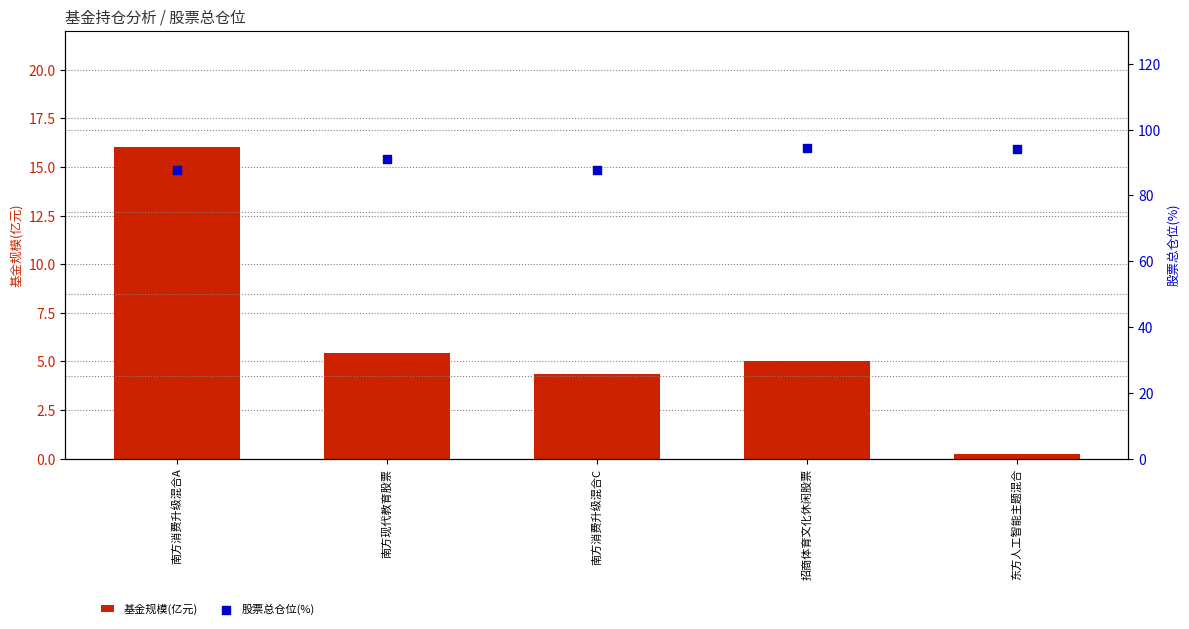

What are all the series names shown in the legend?

基金规模(亿元), 股票总仓位(%)